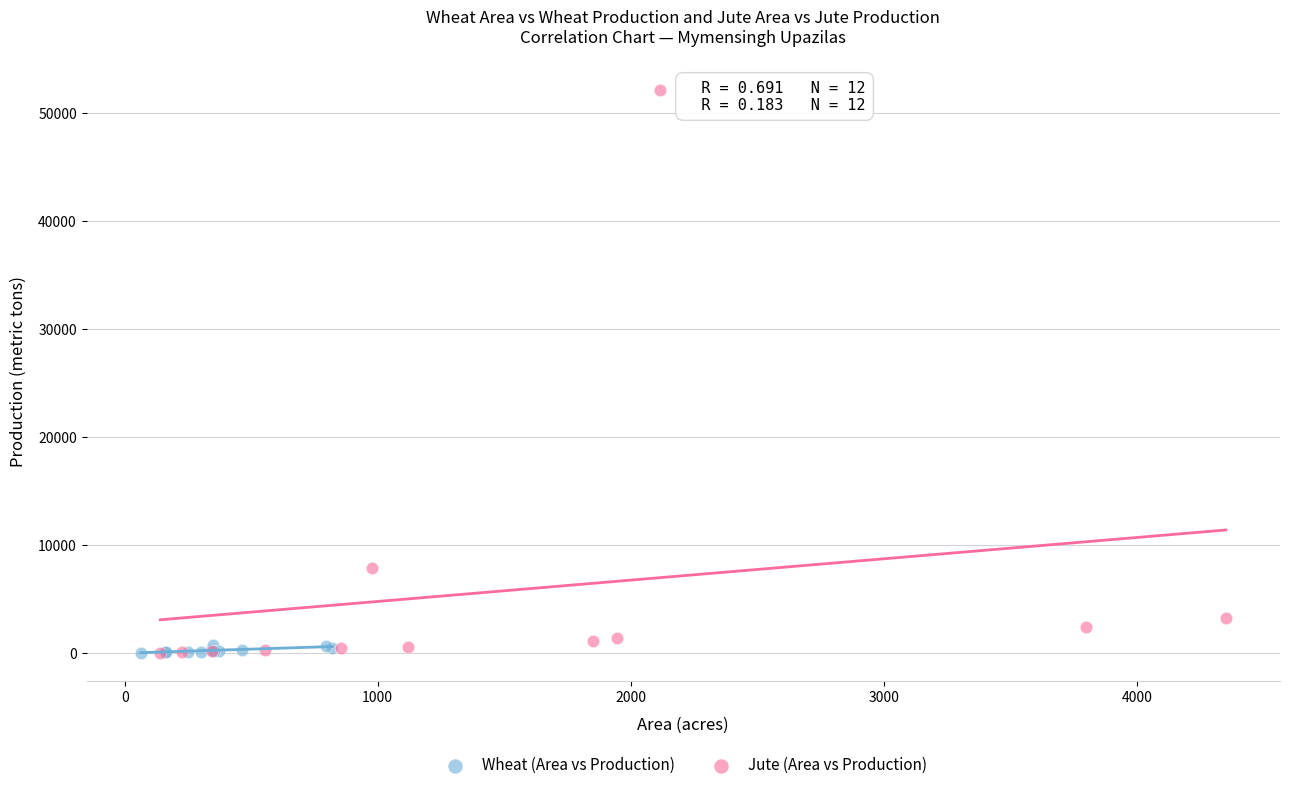

Which series has the largest Y range (max minus min)?

Jute (Area vs Production)